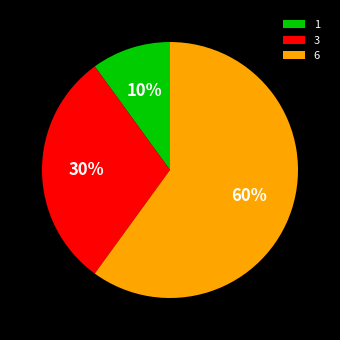

To the nearest percent, what is the difference between the largest and smallest slice percentages?

50%